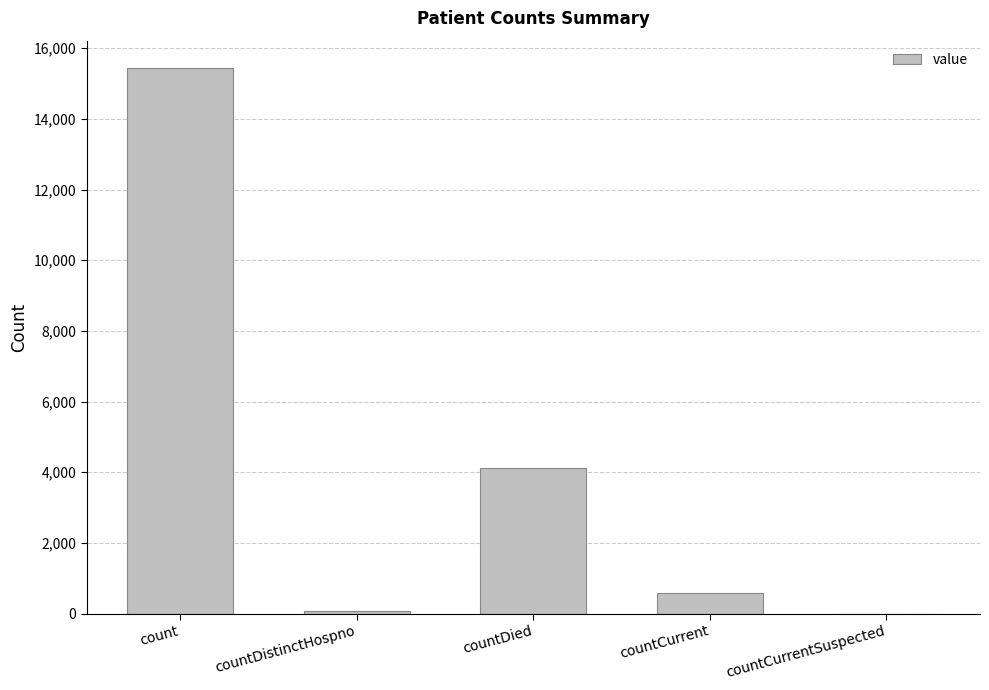

What is the difference between the values at countDied and countDistinctHospno?

4054